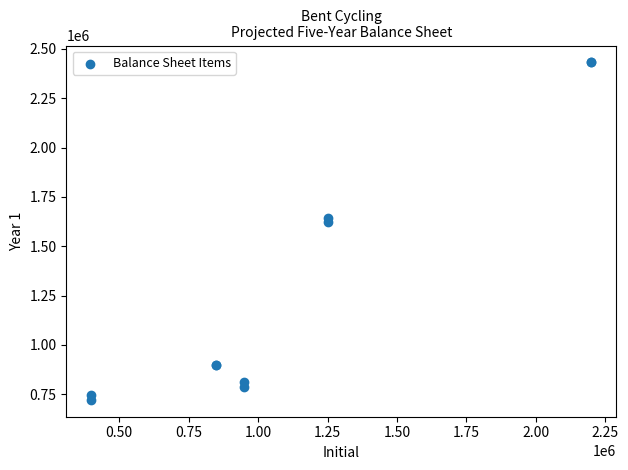

What Y value in the scatter plot is closest to 1576934?

1621934.6